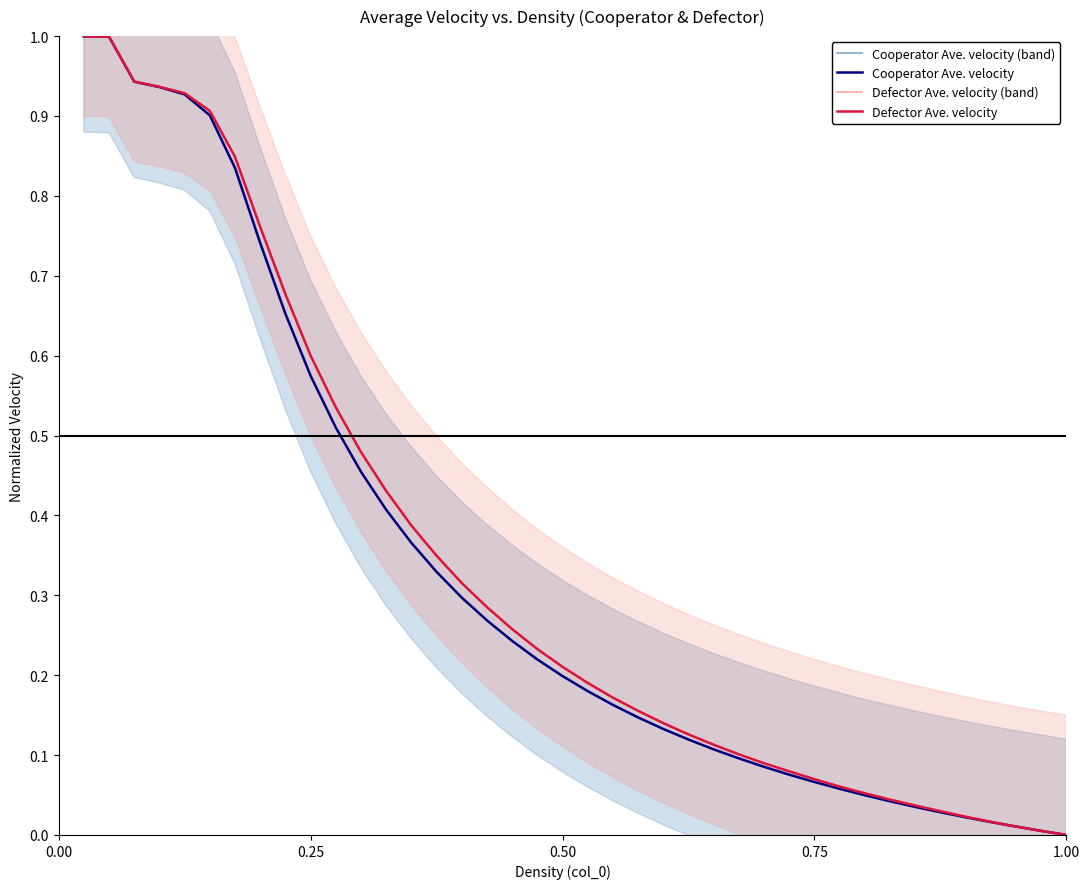

Does the chart display data point markers on the line(s)?

No